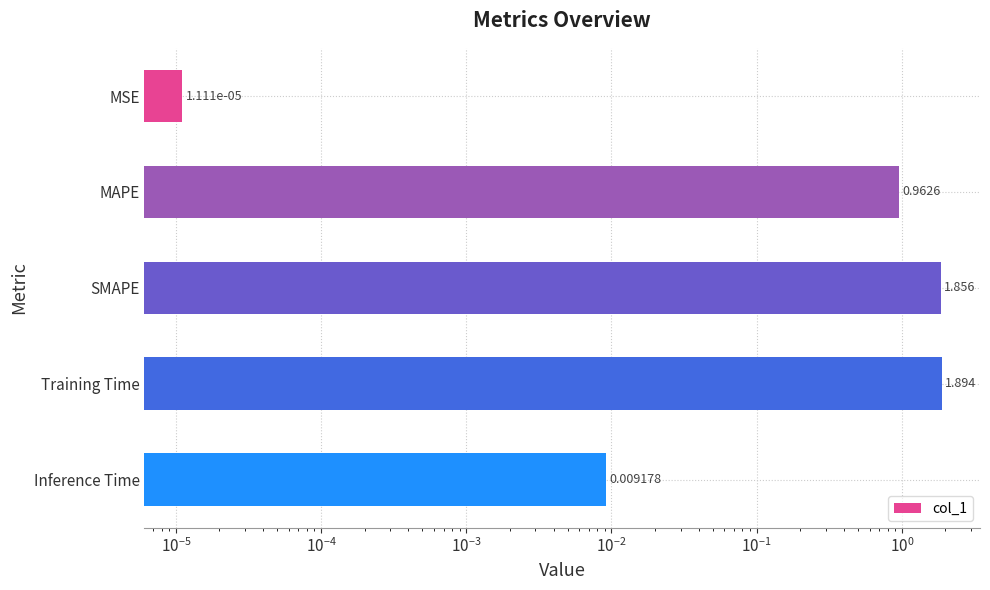

What is the difference between the second highest and second lowest values?

1.8